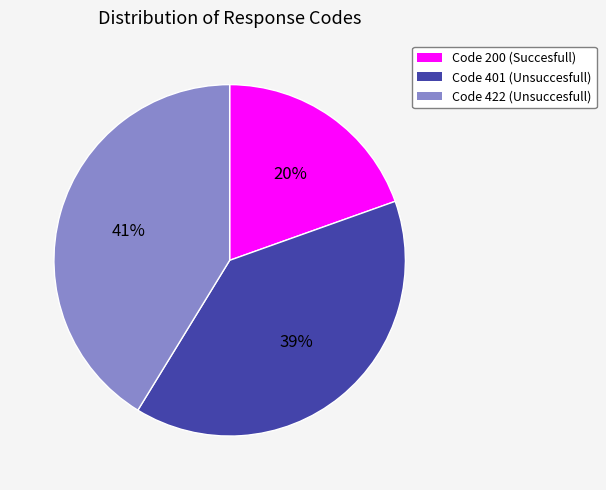

To the nearest percent, what is the average slice percentage?

33%